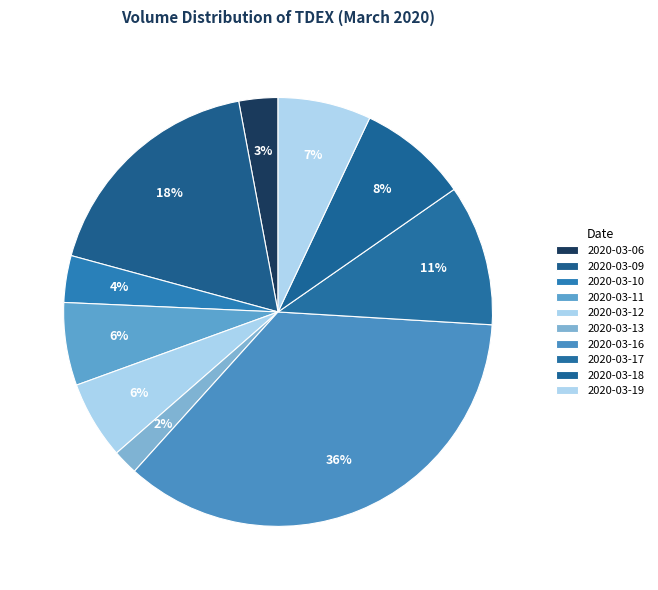

To the nearest percent, what percentage of the pie is 2020-03-16?

36%